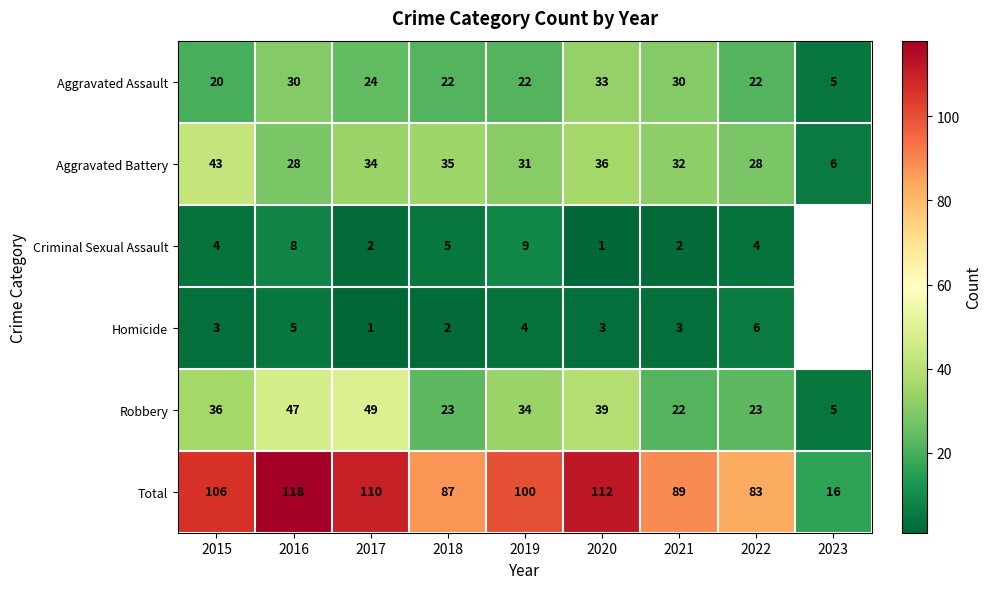

What value does the Aggravated Battery series have at 2016, to the nearest 10?

30